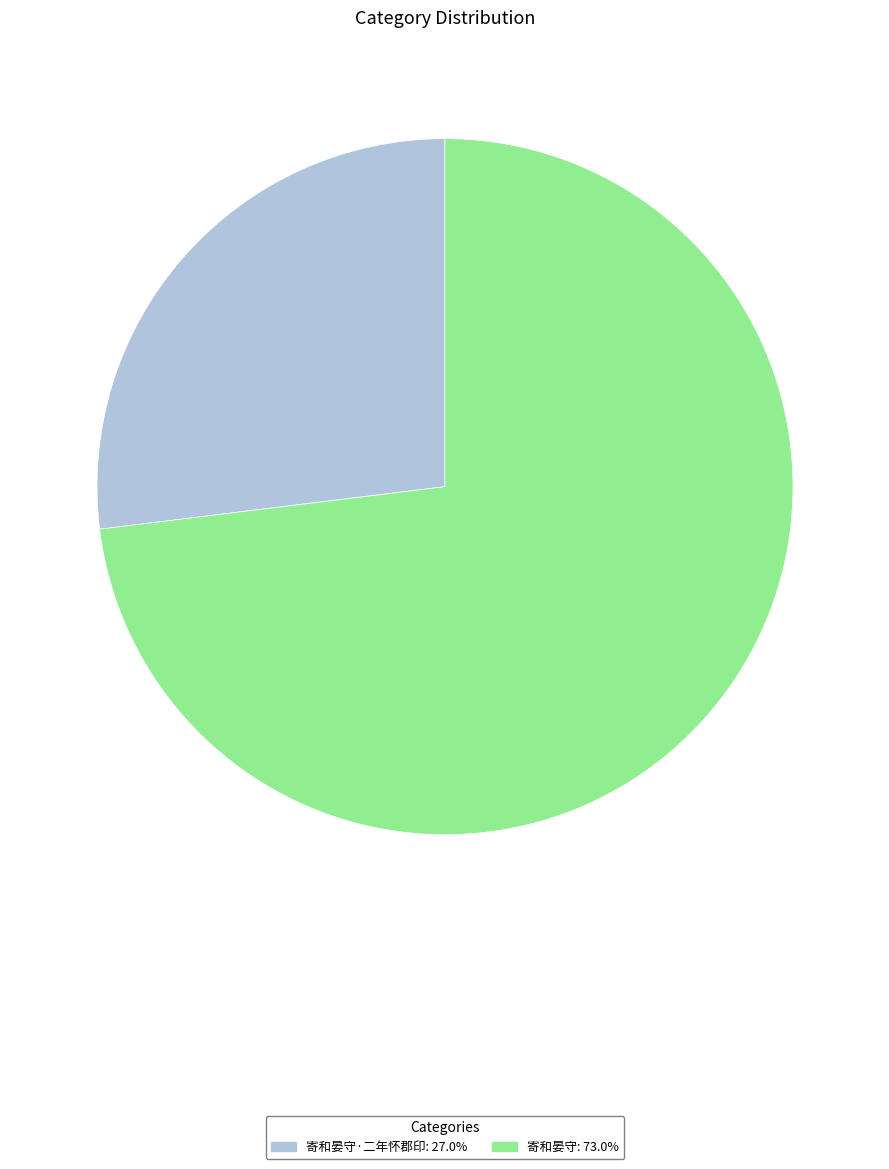

Is there a majority slice in this chart?

Yes